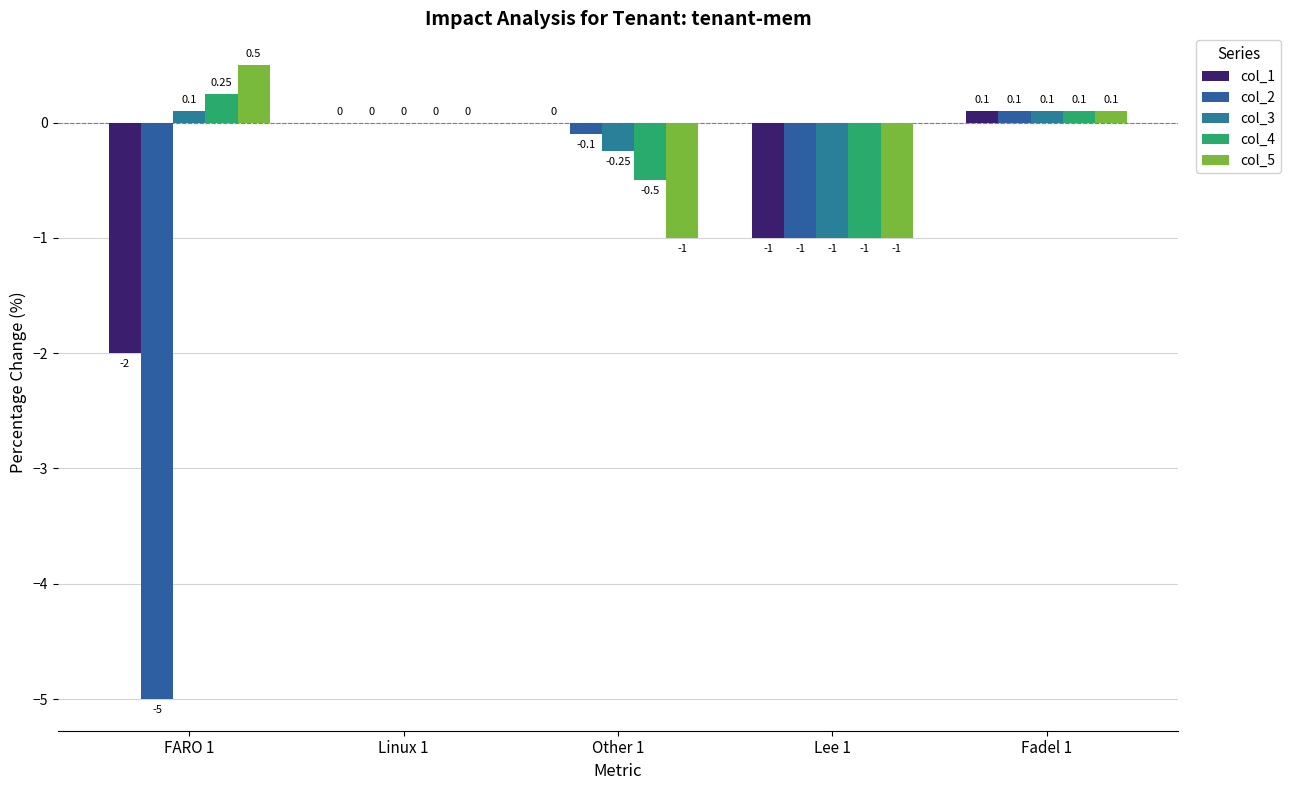

List the labels in order of col_4 value, smallest first.

Lee 1, Other 1, Linux 1, Fadel 1, FARO 1